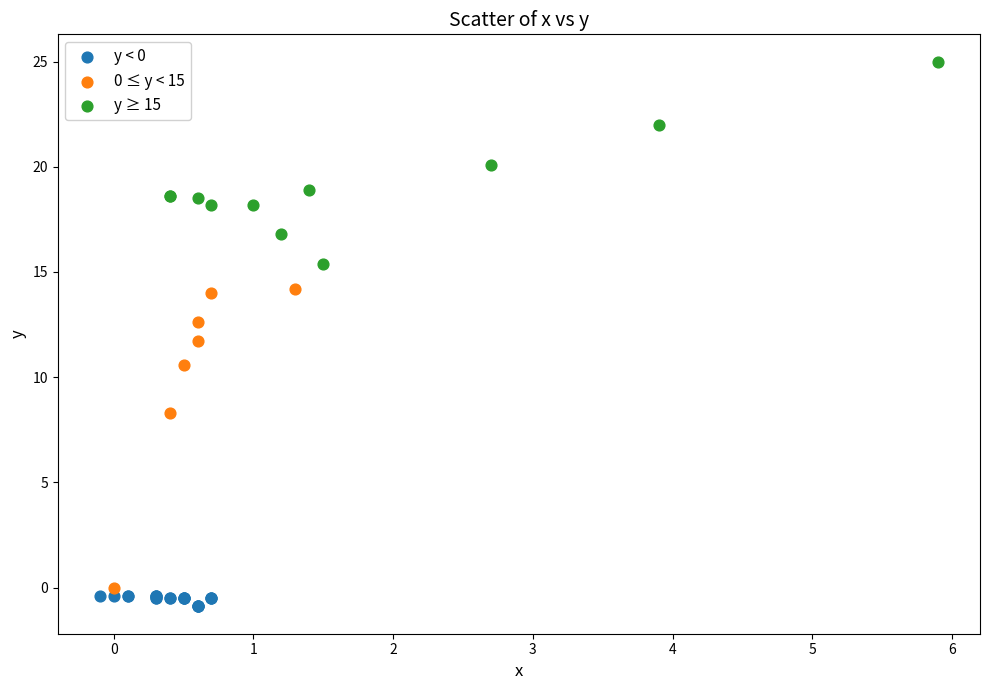

Which series contains the highest Y value?

y ≥ 15